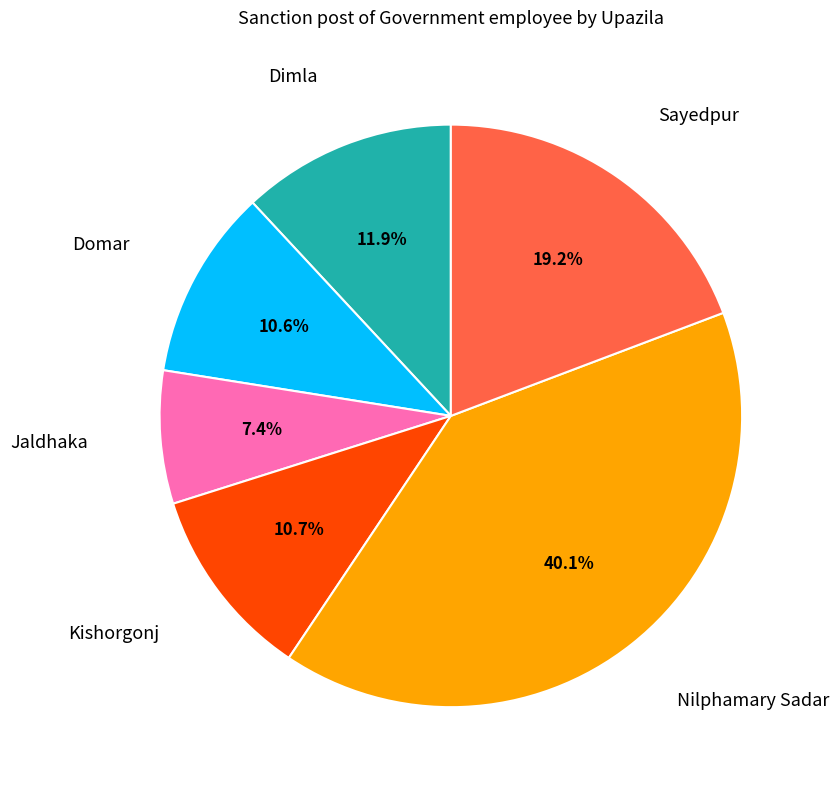

Does any single category account for the majority?

No